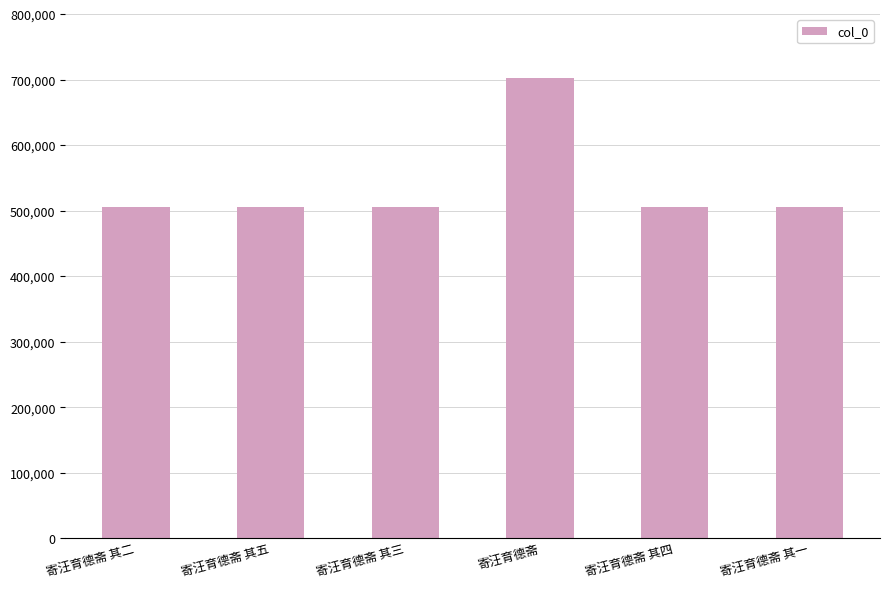

Approximately how many times larger is the value at 寄汪育德斋 其一 compared to 寄汪育德斋 其五?

1.0